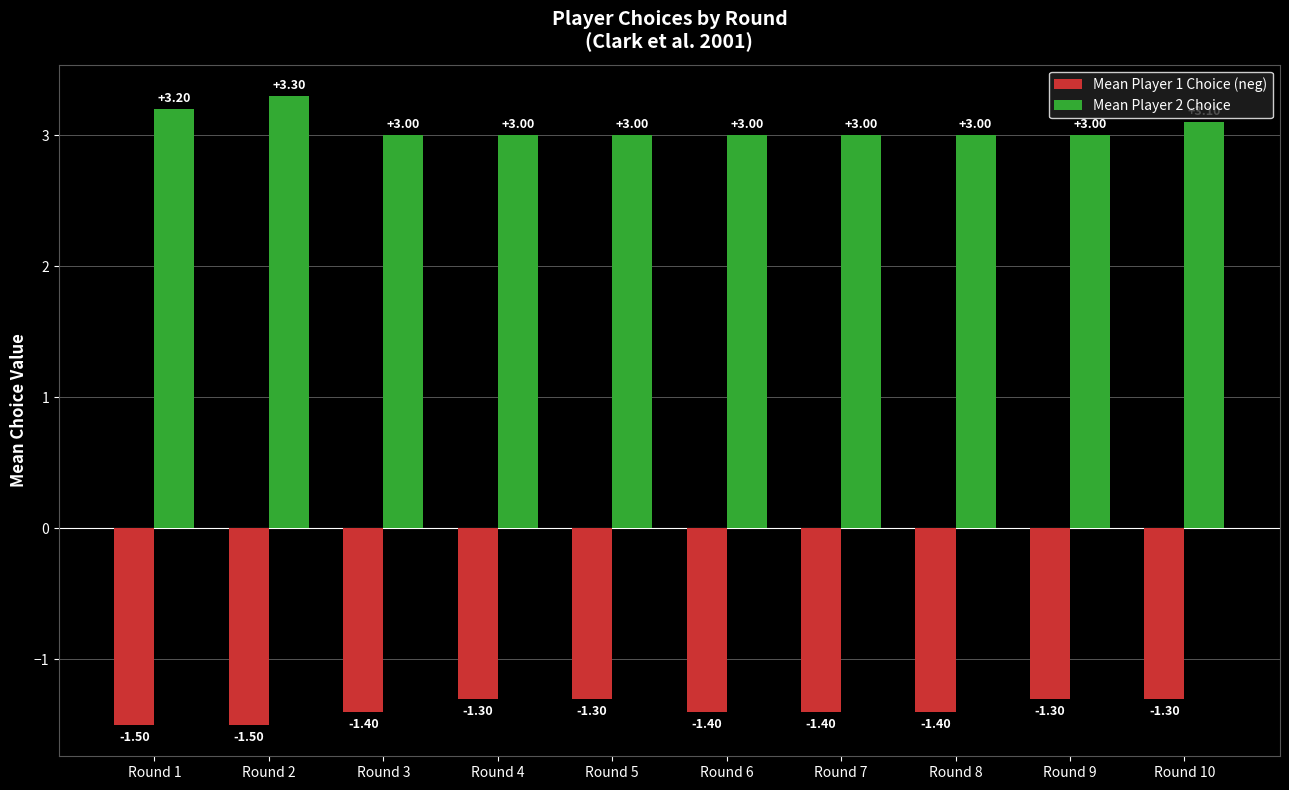

Reading left to right, what are all the values shown in this chart?

Mean Player 1 Choice (neg): -1.5	-1.5	-1.4	-1.3	-1.3	-1.4	-1.4	-1.4	-1.3	-1.3
Mean Player 2 Choice: 3.2	3.3	3.0	3.0	3.0	3.0	3.0	3.0	3.0	3.1